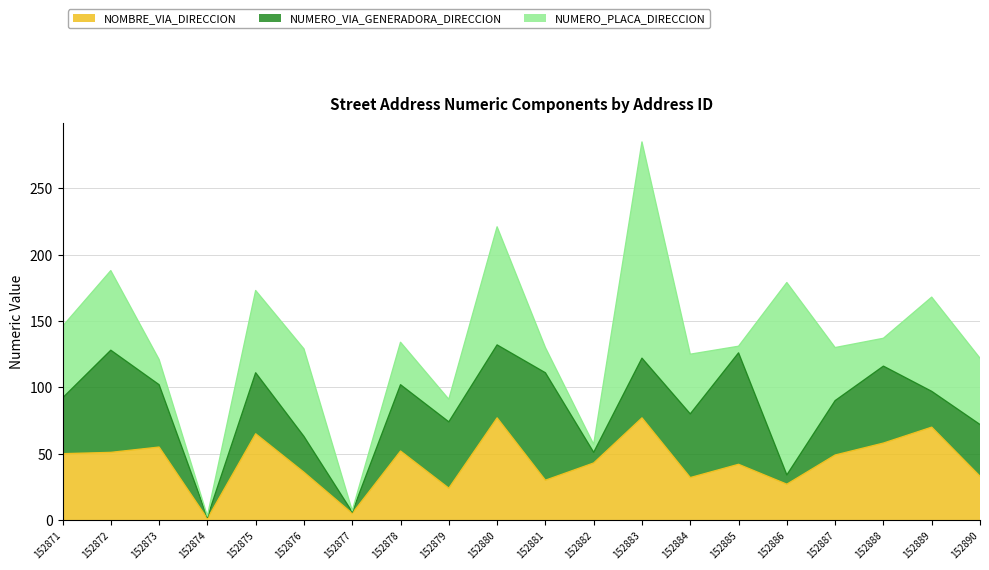

Where is the first local minimum for NOMBRE_VIA_DIRECCION?

152874